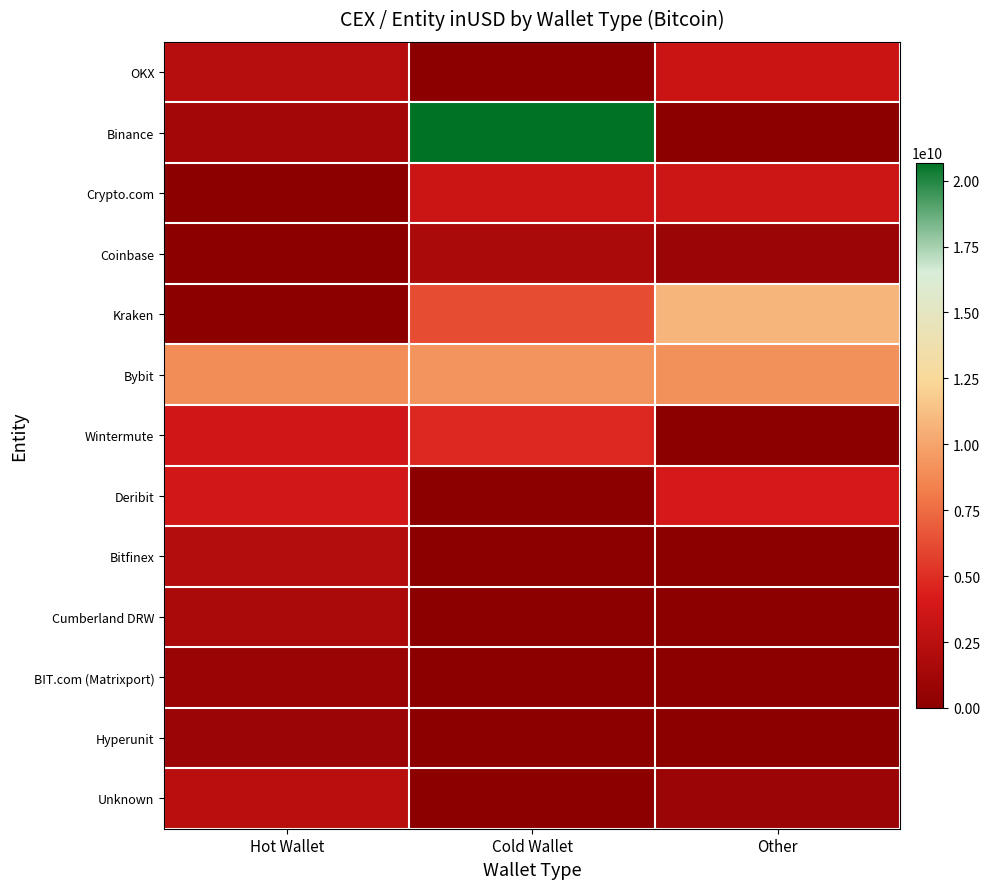

At which category is the sum across all series the highest?

Cold Wallet